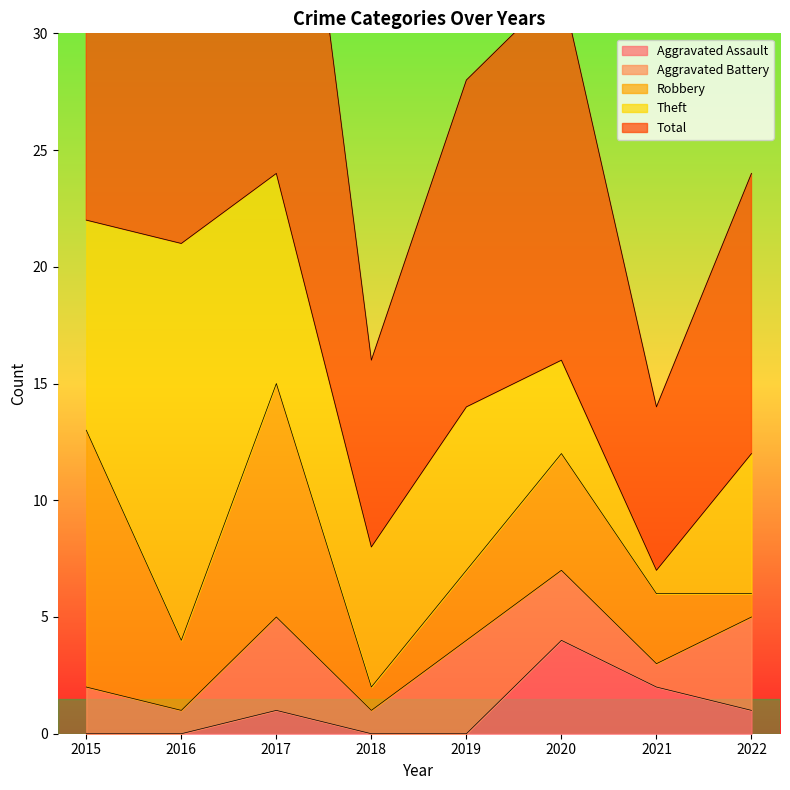

What is the difference between the Theft values at 2020 and 2022?

2